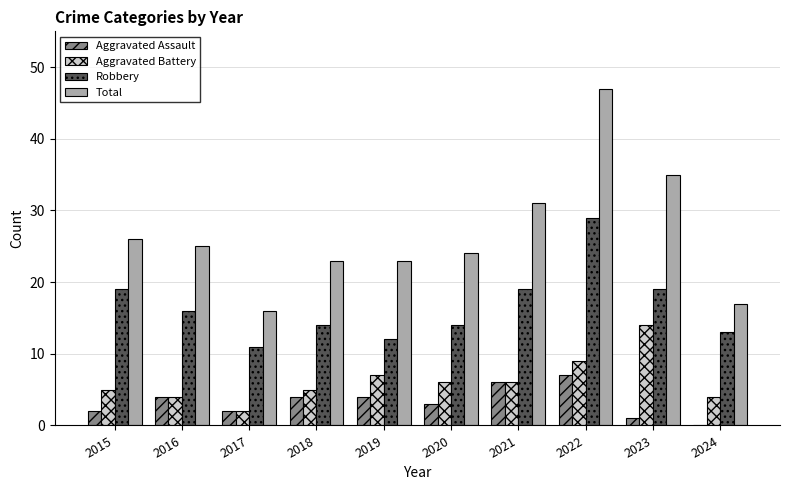

Reading left to right, extract all data points from this chart.

Aggravated Assault: 2015=2	2016=4	2017=2	2018=4	2019=4	2020=3	2021=6	2022=7	2023=1	2024=0
Aggravated Battery: 2015=5	2016=4	2017=2	2018=5	2019=7	2020=6	2021=6	2022=9	2023=14	2024=4
Robbery: 2015=19	2016=16	2017=11	2018=14	2019=12	2020=14	2021=19	2022=29	2023=19	2024=13
Total: 2015=26	2016=25	2017=16	2018=23	2019=23	2020=24	2021=31	2022=47	2023=35	2024=17